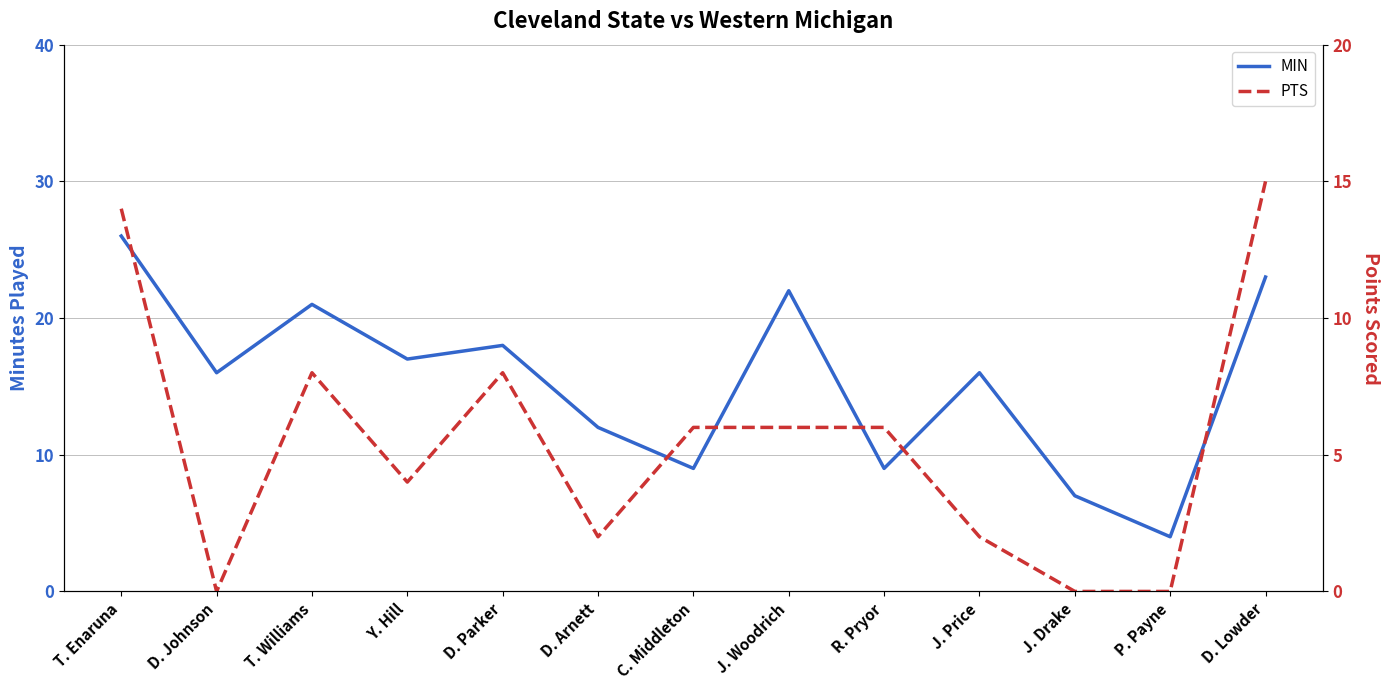

True or false: PTS and MIN cross at least once.

False